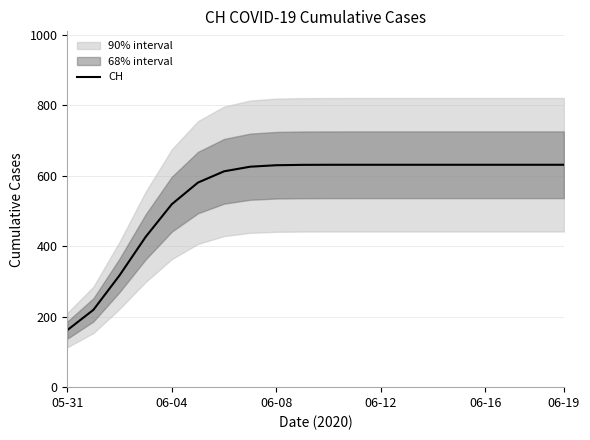

What is the greatest value displayed?

631.0